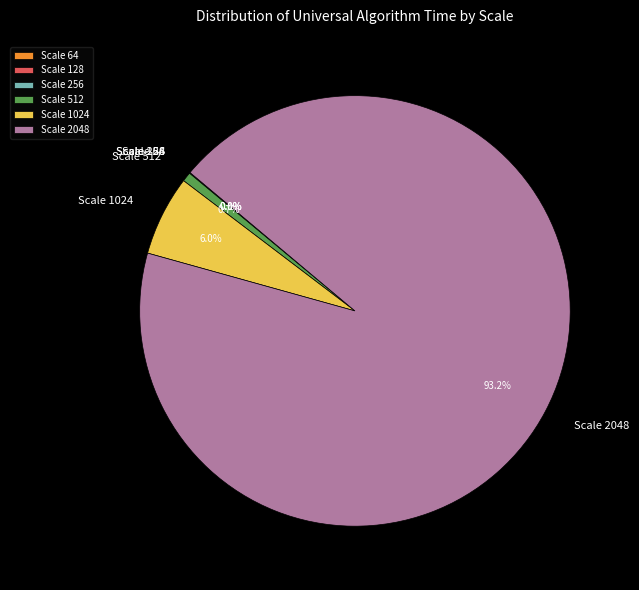

Which slice is the largest?

Scale 2048